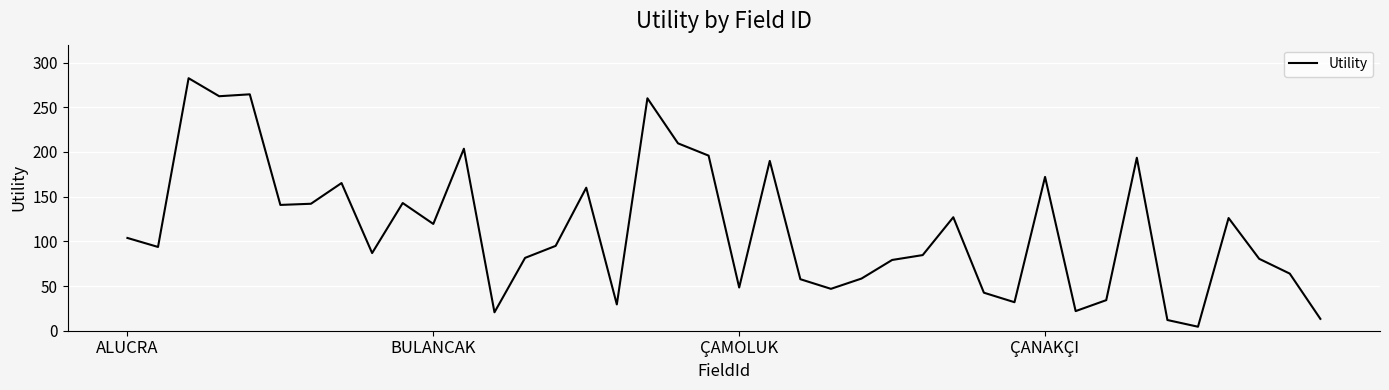

What is the maximum value shown in the chart?

282.5